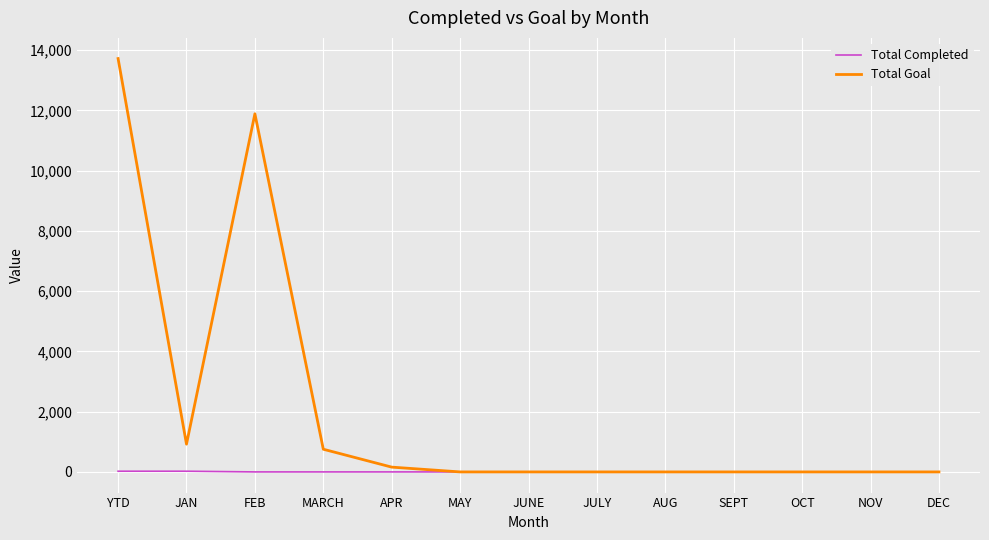

List the series in order of their peak value, highest first.

Total Goal, Total Completed